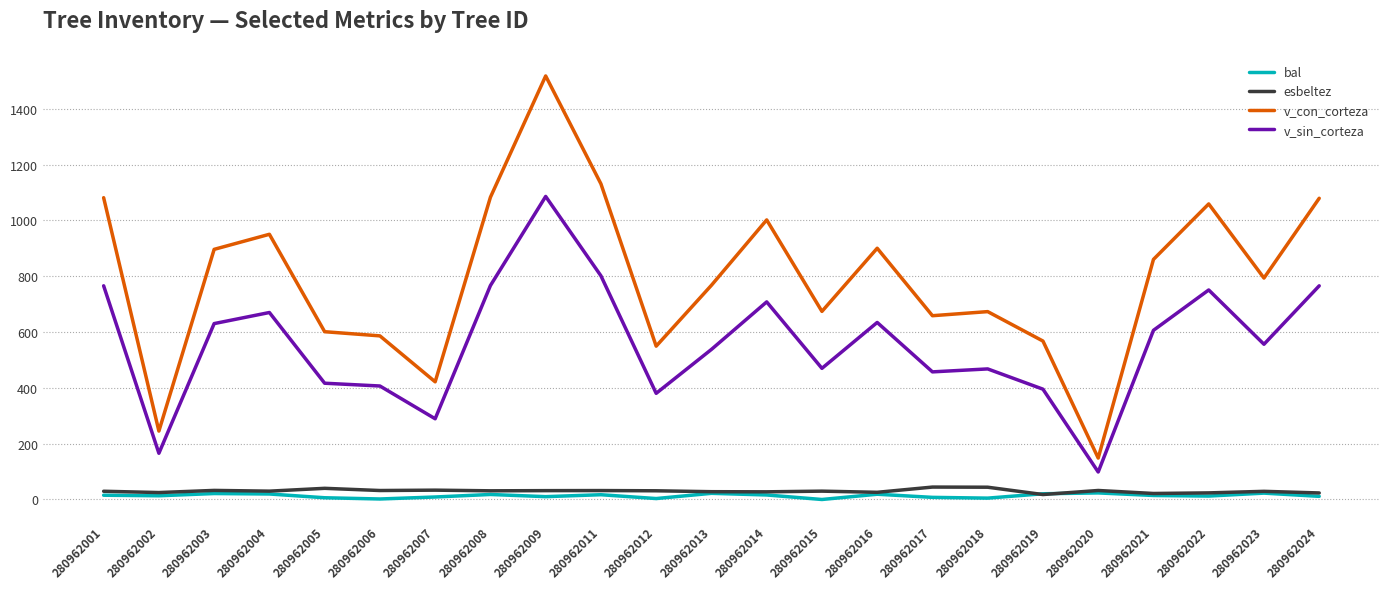

Which series has the largest total across all categories?

v_con_corteza